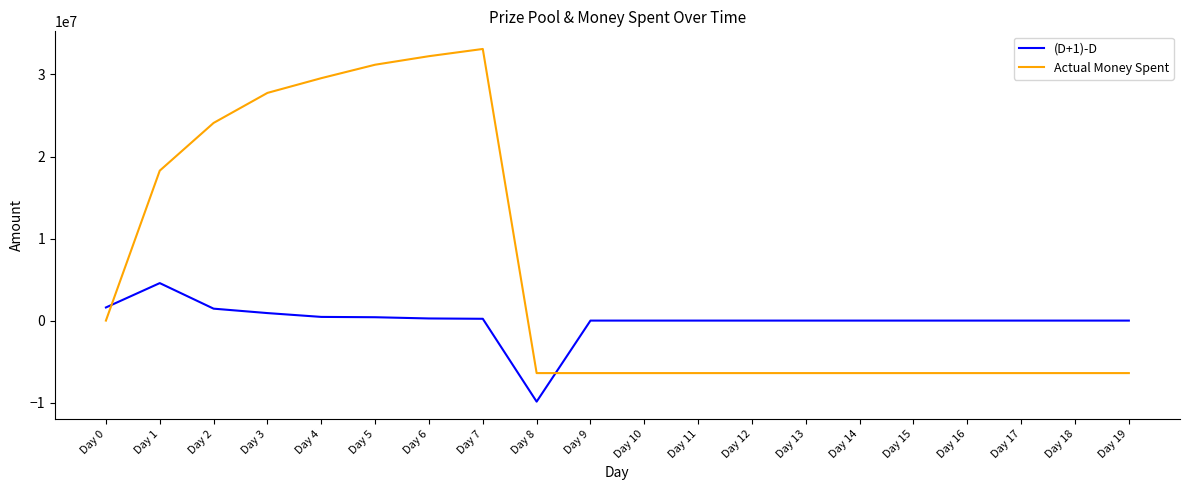

Which series changed the most between Day 7 and Day 10?

Actual Money Spent